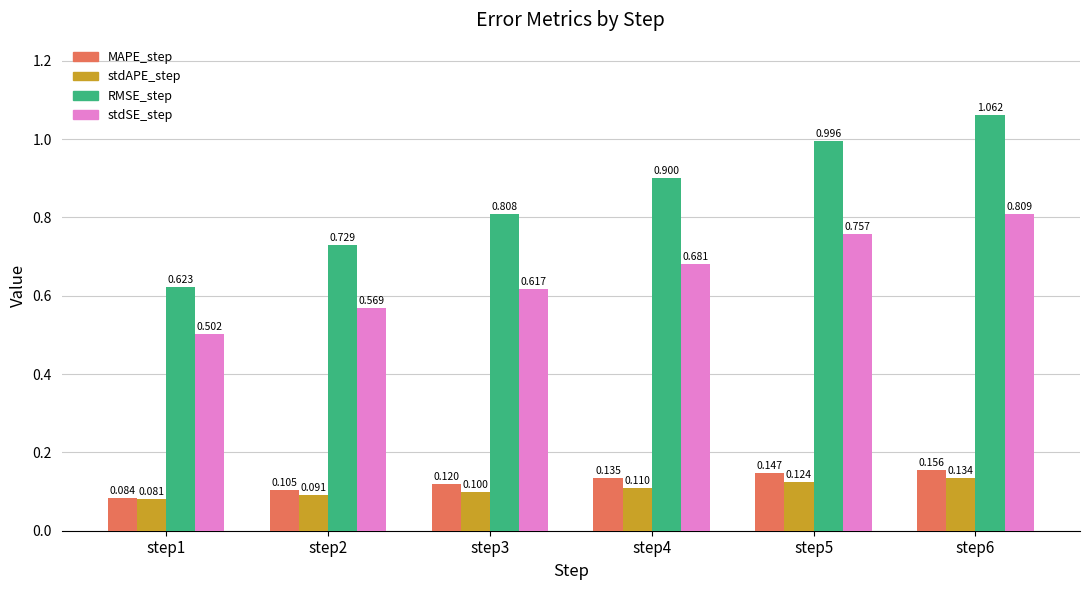

List the labels in order of stdAPE_step value, smallest first.

step1, step2, step3, step4, step5, step6